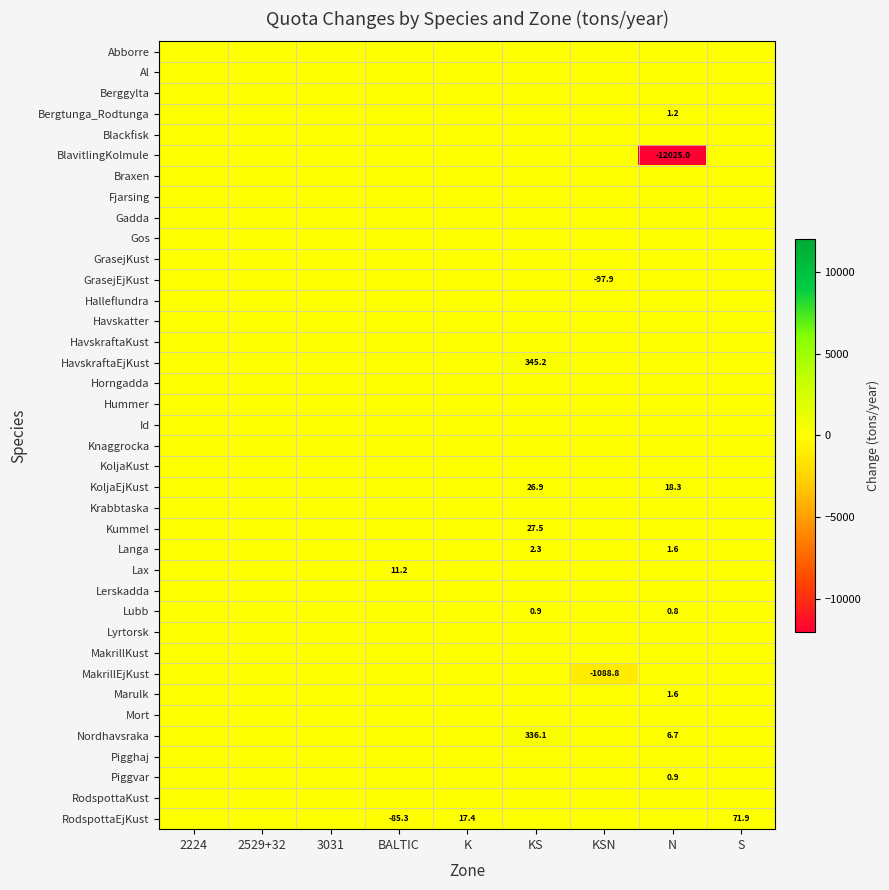

Which series has the largest range (max minus min)?

BlavitlingKolmule